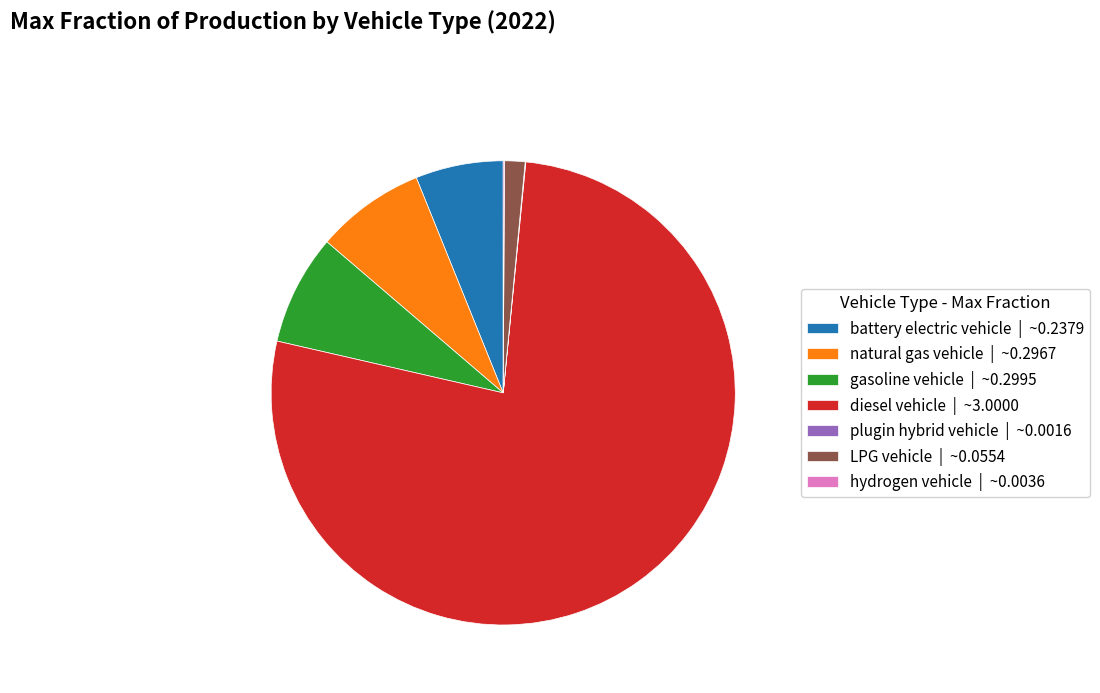

Is diesel vehicle the majority of the pie?

Yes